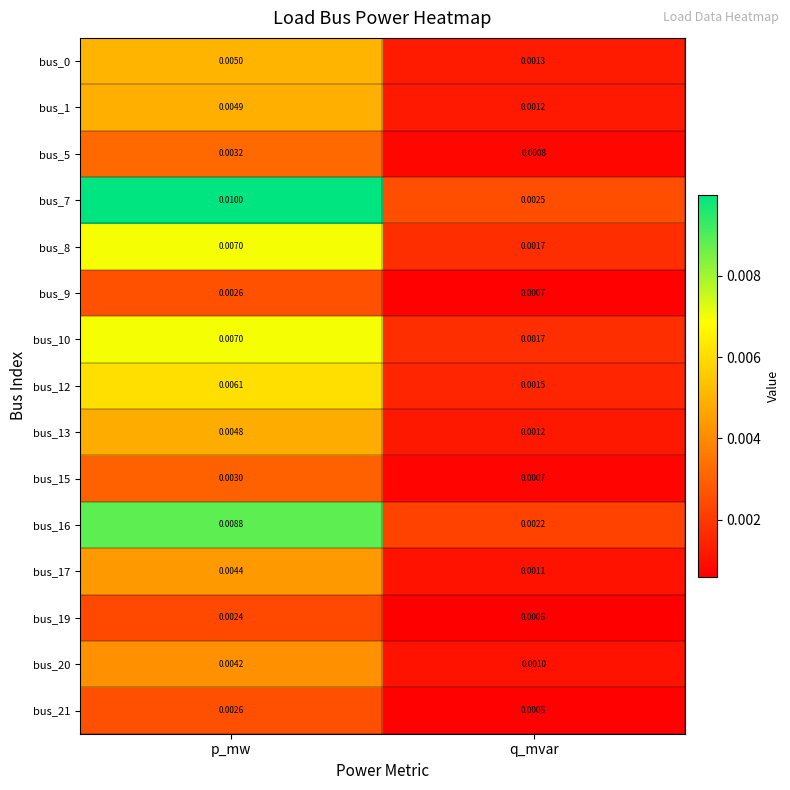

Is the value of bus_0 at q_mvar greater than the value of bus_13 at p_mw?

No